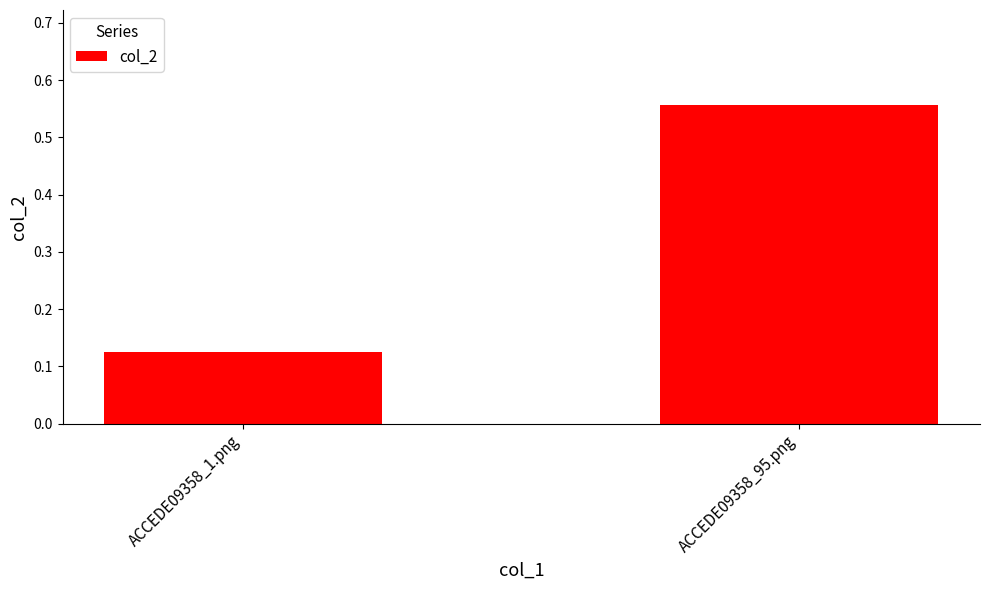

What is the label of the 2nd bar from the right?

ACCEDE09358_1.png